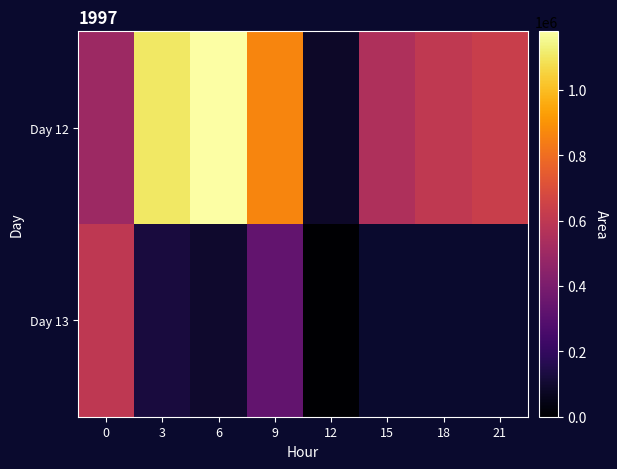

What is the difference between the highest and lowest values at 0?

99375.0